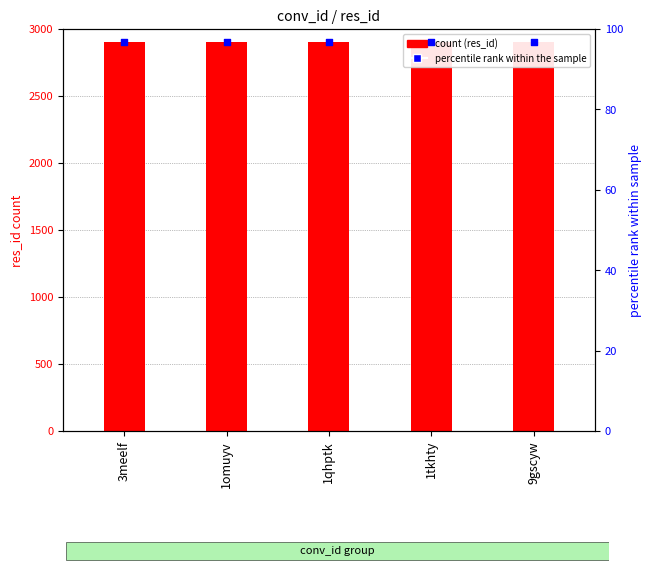

At how many categories does at least one series exceed 2486?

5